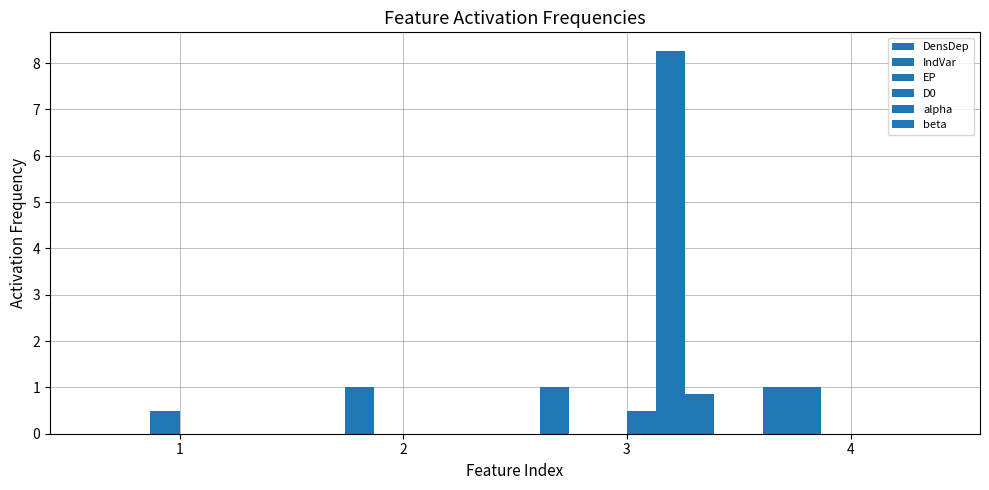

At which category is the sum across all series the highest?

3